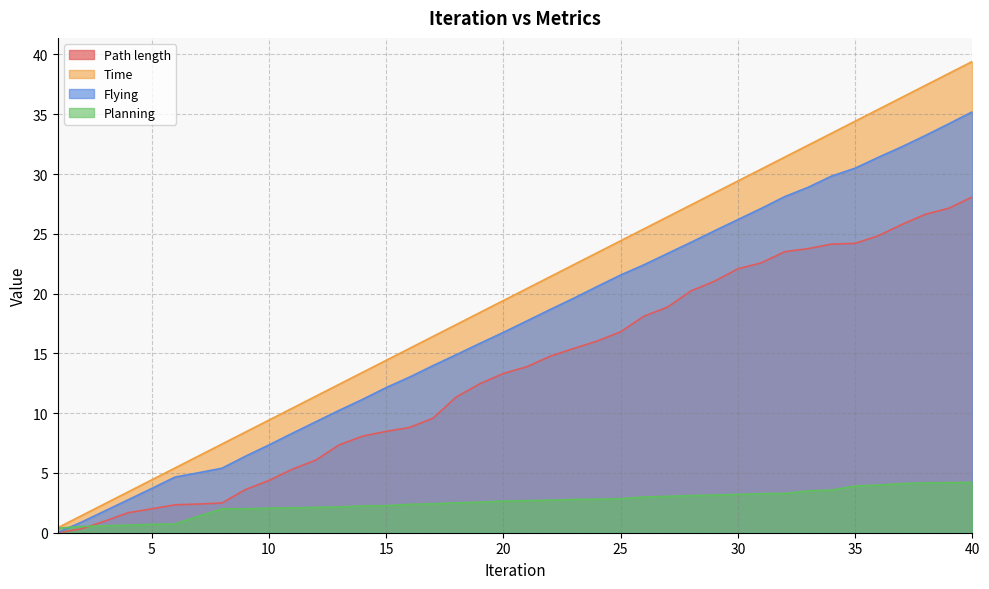

What is the sum of all Path length values?

538.8